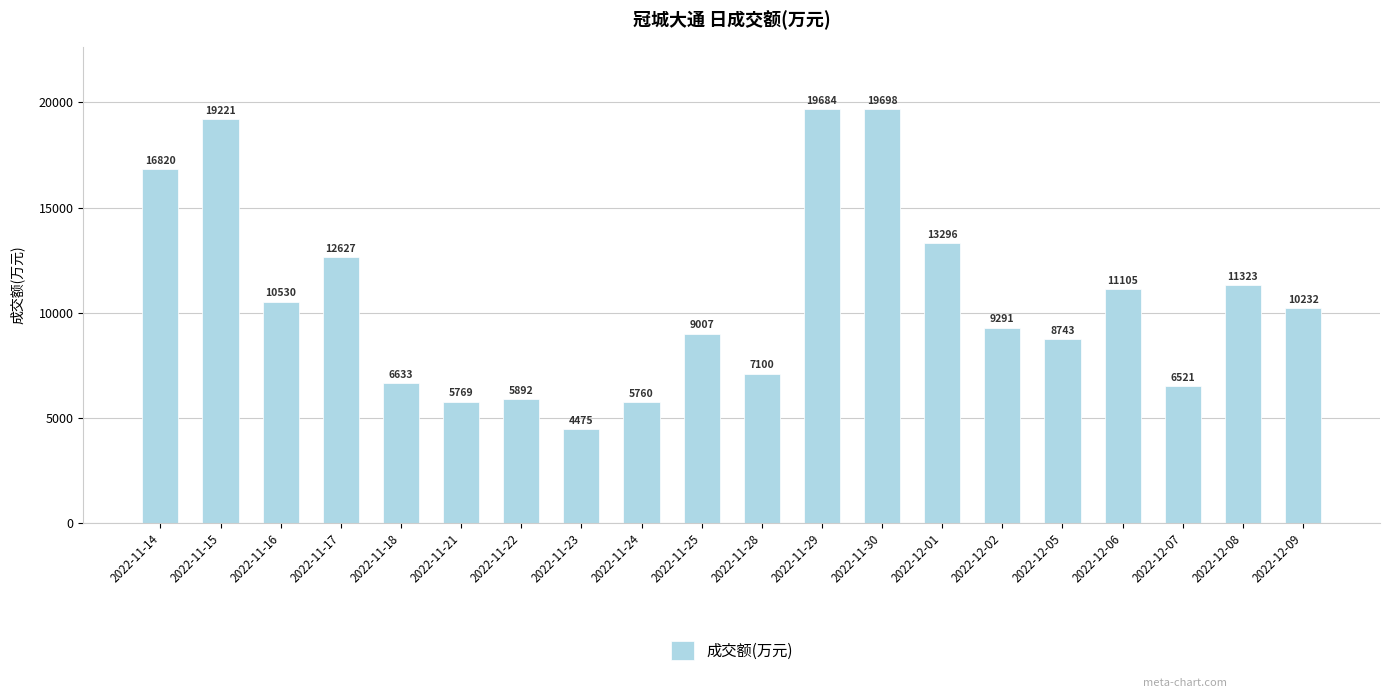

Rank the categories by value from lowest to highest.

2022-11-23, 2022-11-24, 2022-11-21, 2022-11-22, 2022-12-07, 2022-11-18, 2022-11-28, 2022-12-05, 2022-11-25, 2022-12-02, 2022-12-09, 2022-11-16, 2022-12-06, 2022-12-08, 2022-11-17, 2022-12-01, 2022-11-14, 2022-11-15, 2022-11-29, 2022-11-30